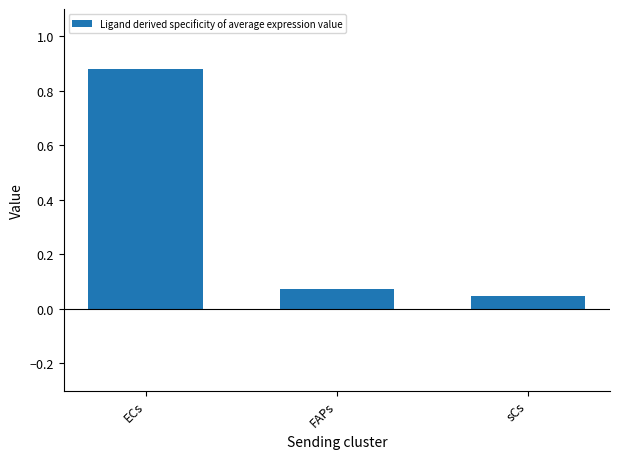

Which has a higher value, ECs or sCs?

ECs